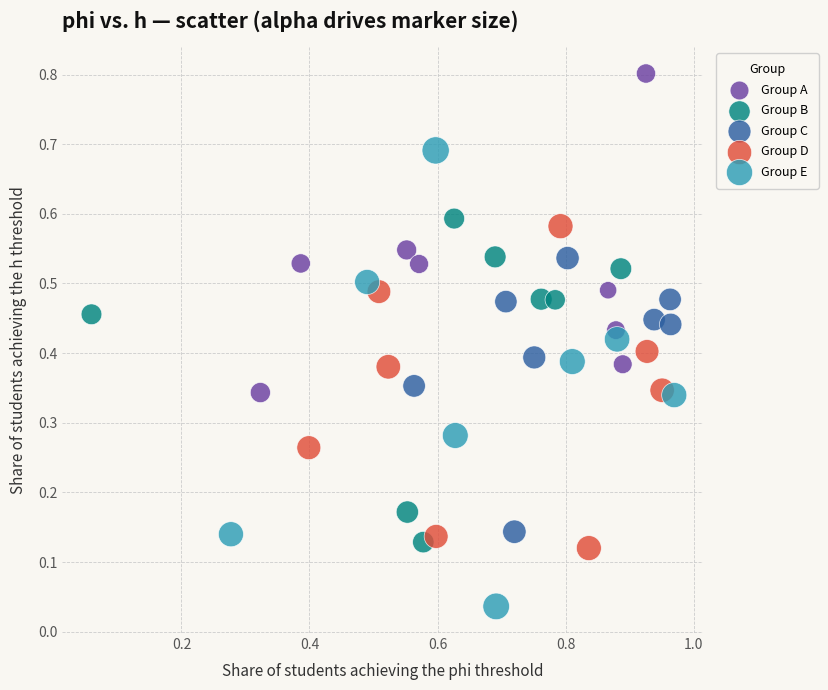

Which series reaches the minimum Y coordinate?

Group E